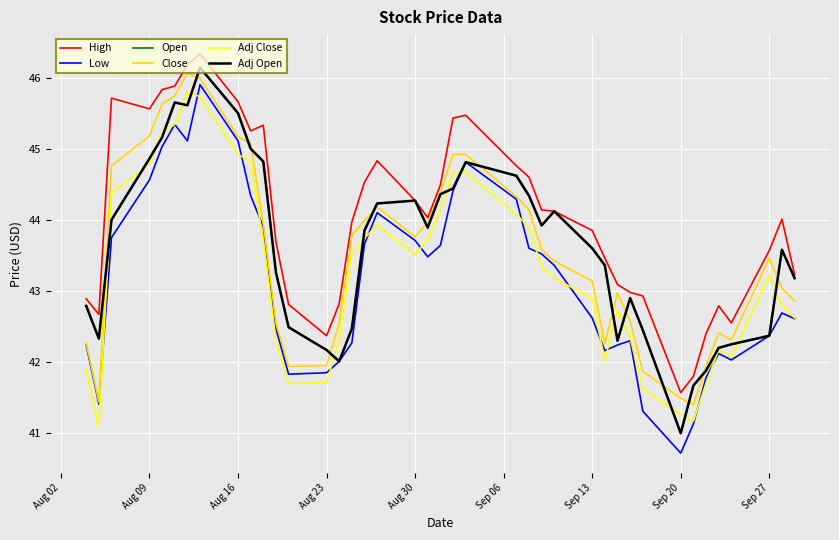

What is the value of the Low point at the 23rd from the left?

44.8